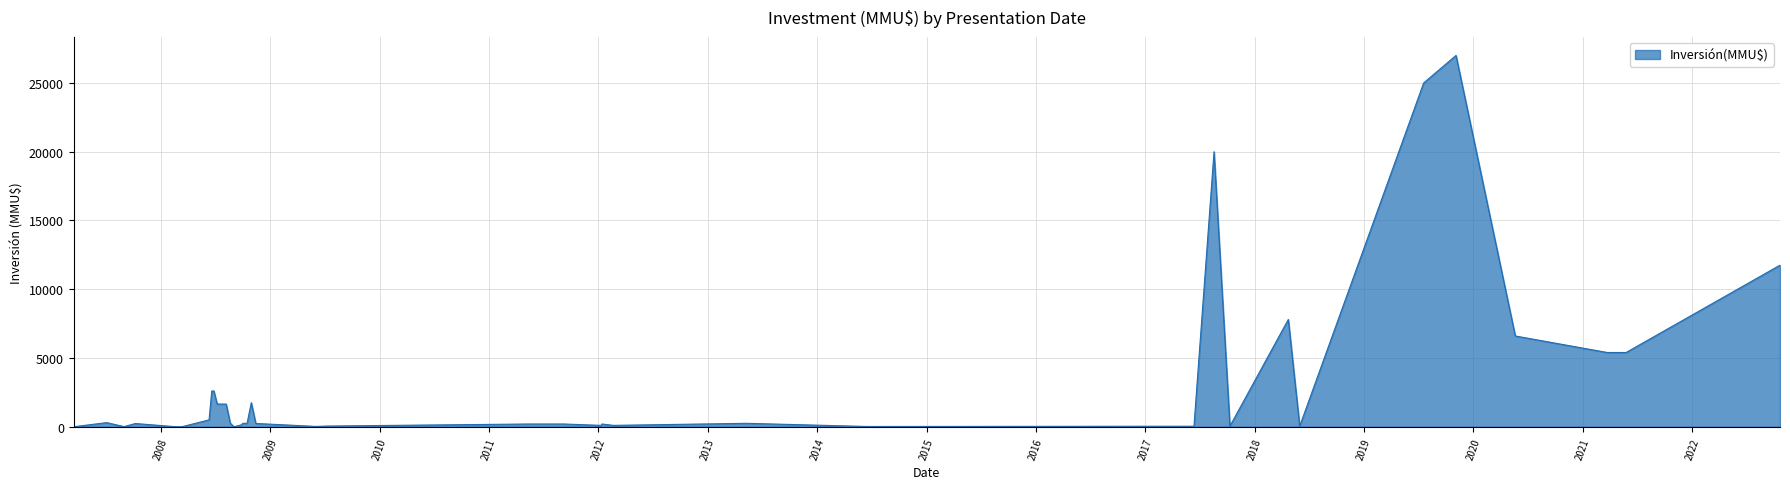

What is the greatest value displayed?

27000